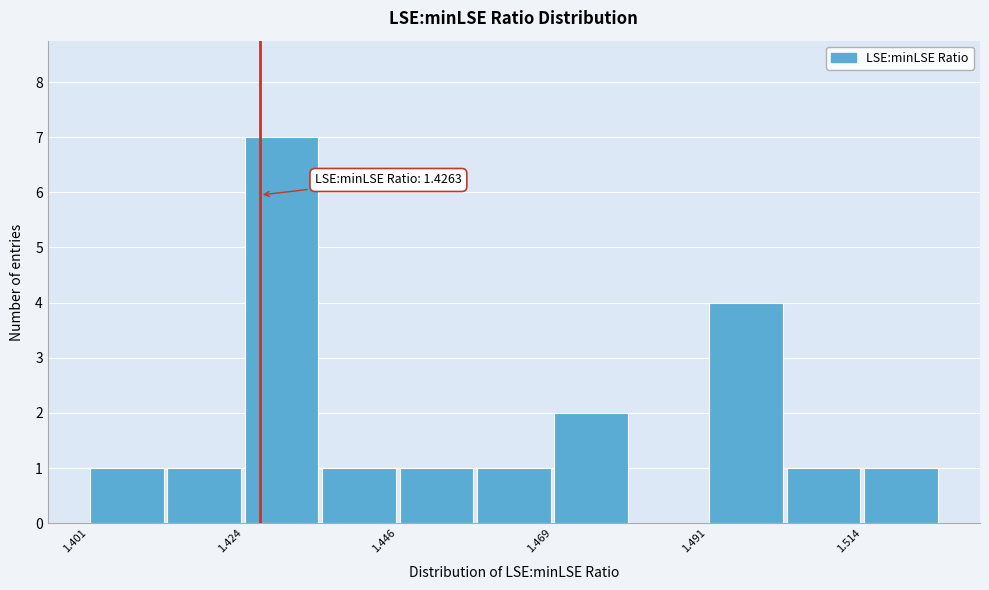

Read against the x-axis, roughly where is the centre of the tallest bar?

1.430